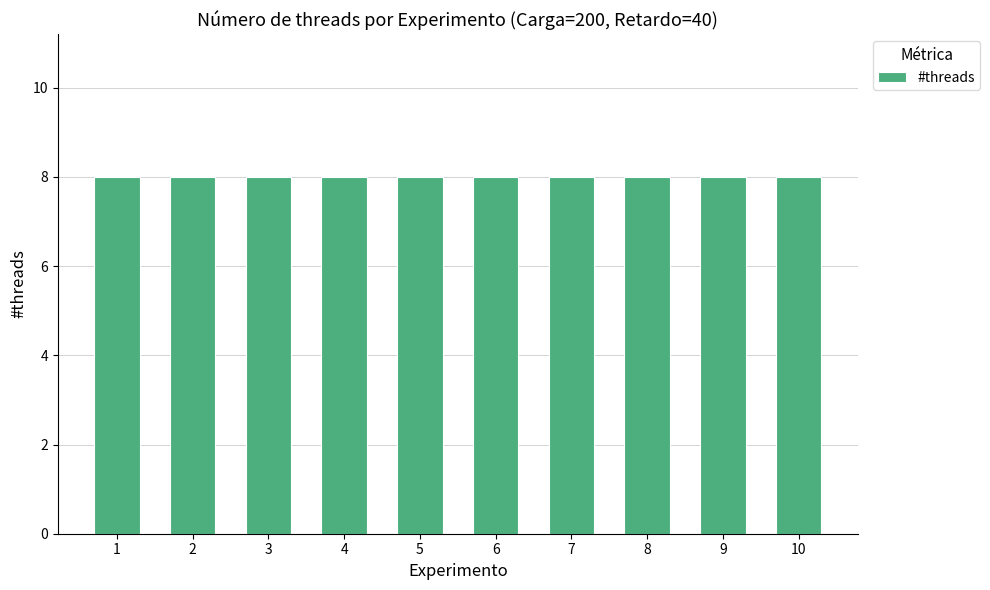

Count the values in the range 3 to 8.

6